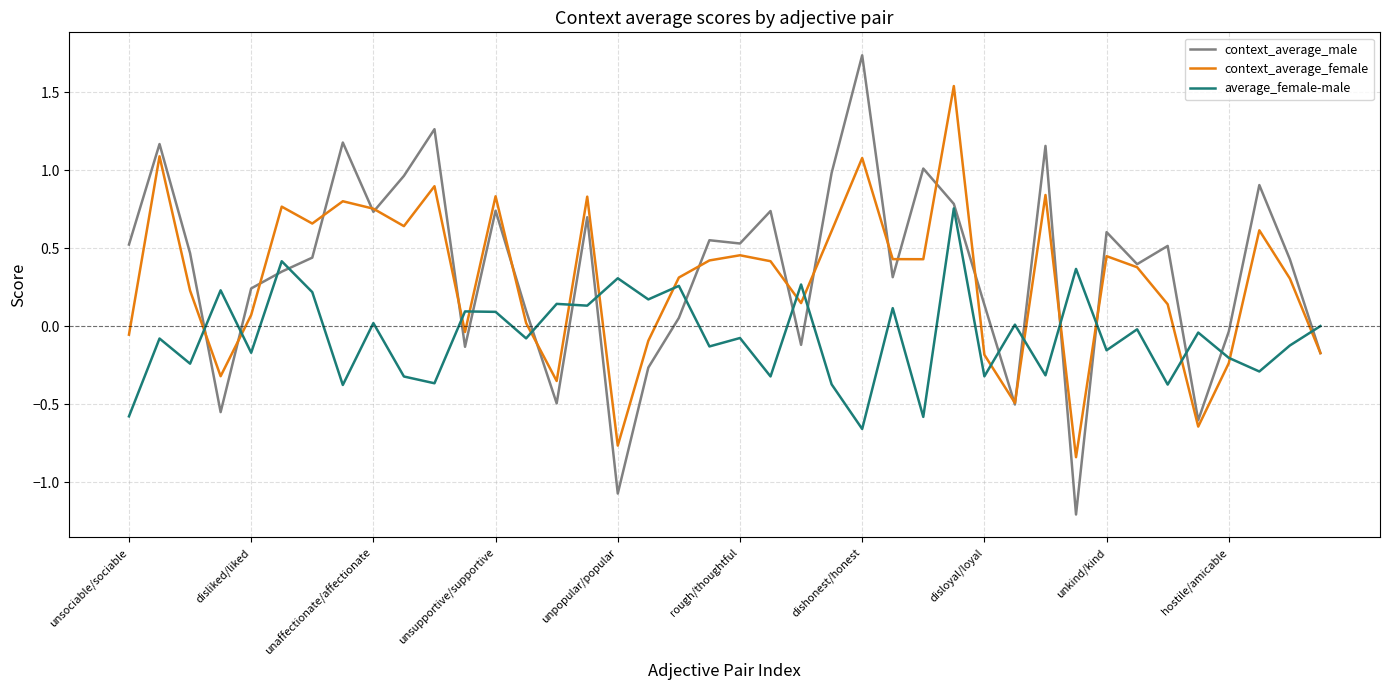

What is the smallest value displayed?

-1.2